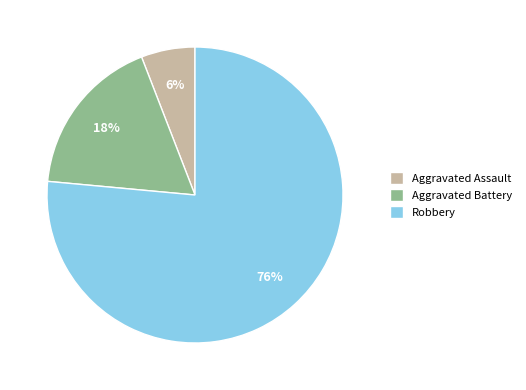

To the nearest percent, what is the average slice percentage?

33%